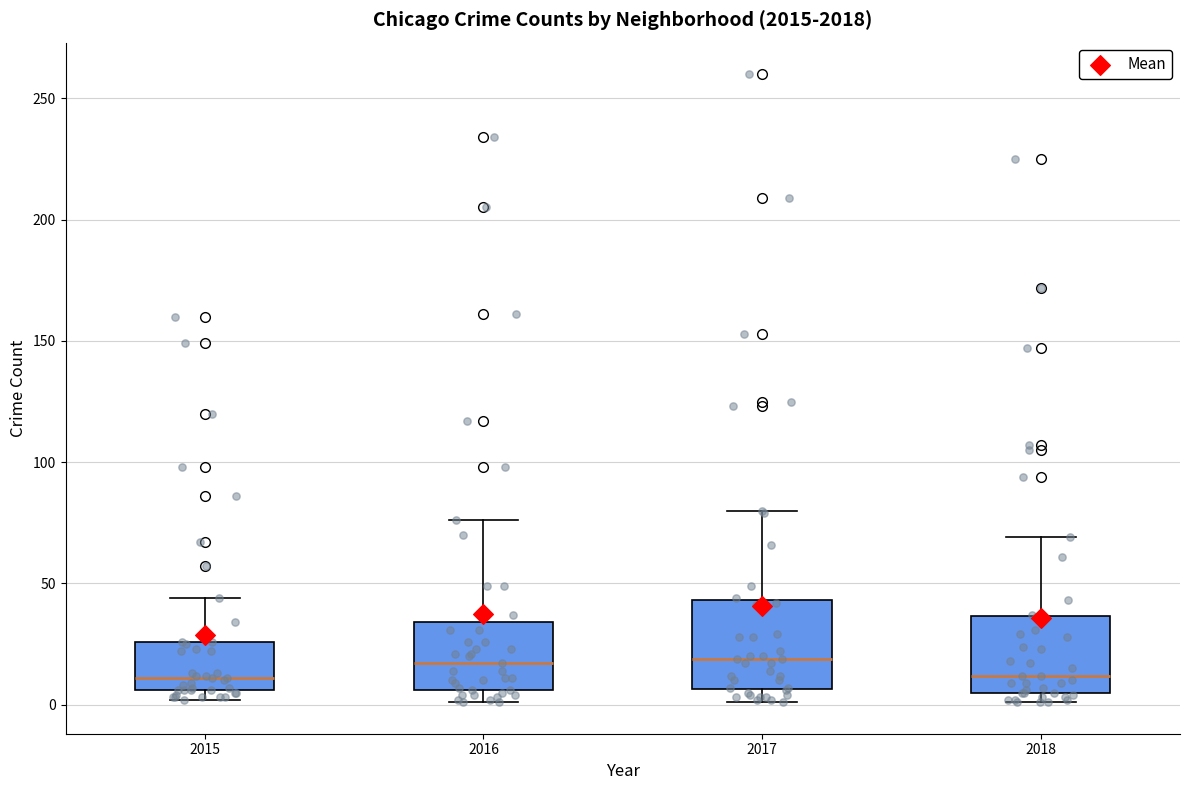

Which box is the tallest, from its lower edge to its upper edge?

2017